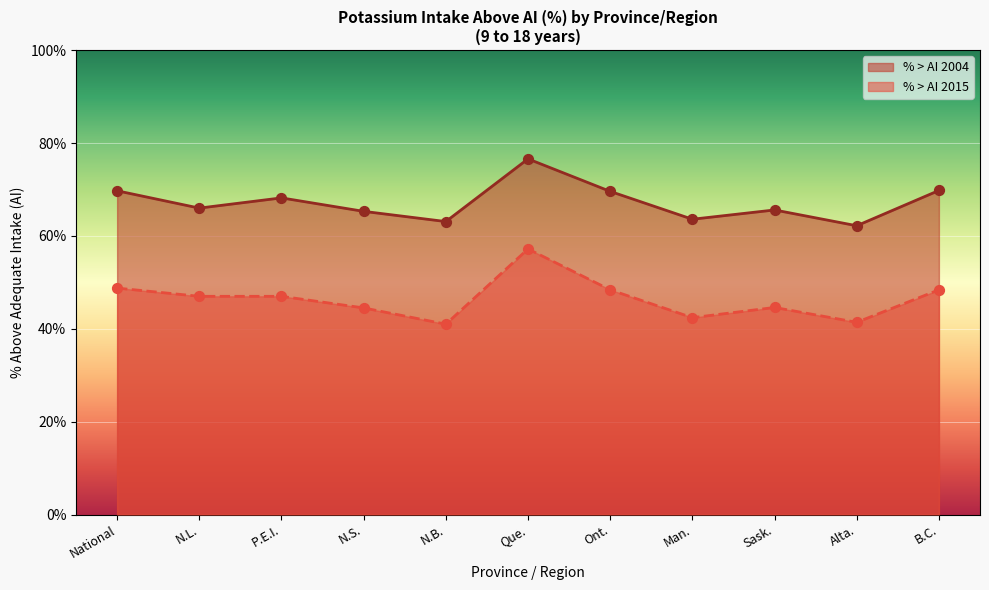

What is the total value across all series at N.B.?

104.1